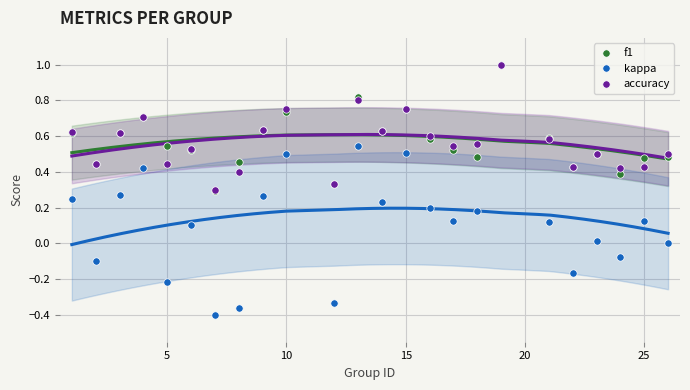

What are all the series names shown in the legend?

f1, kappa, accuracy